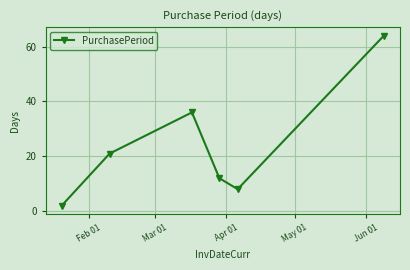

What is the maximum value shown in the chart?

64